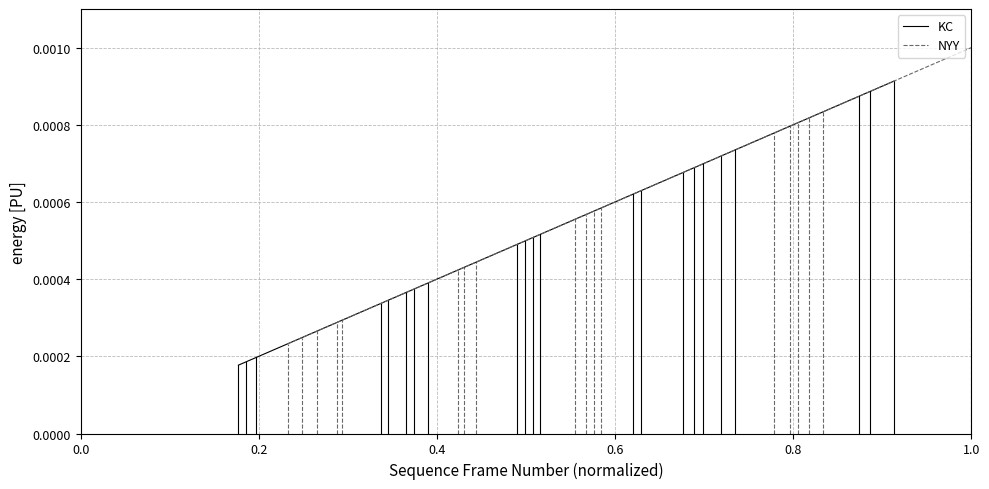

How many lines are shown in the chart?

2